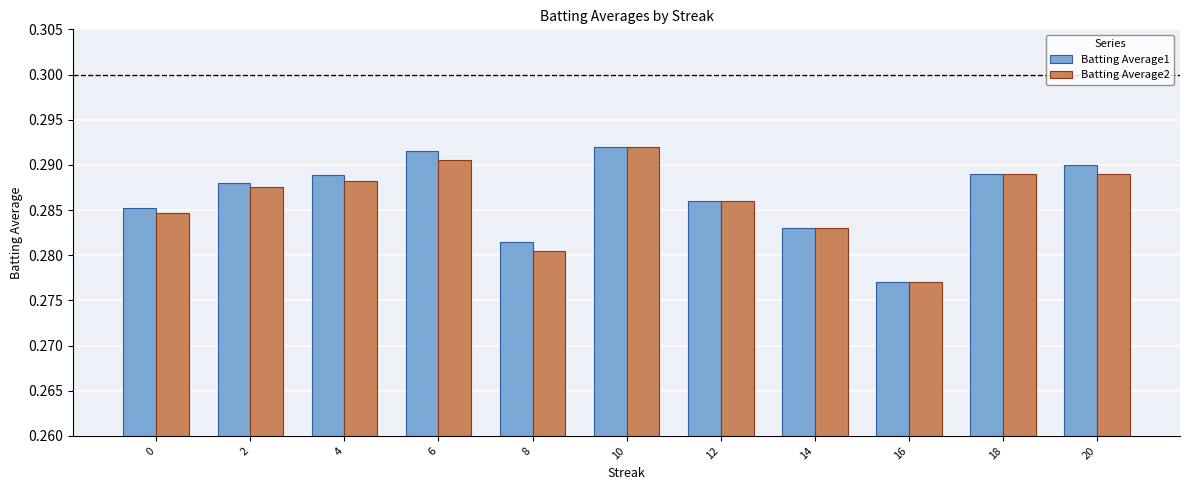

Is it true that Batting Average2 equals 0.1 at 10?

False